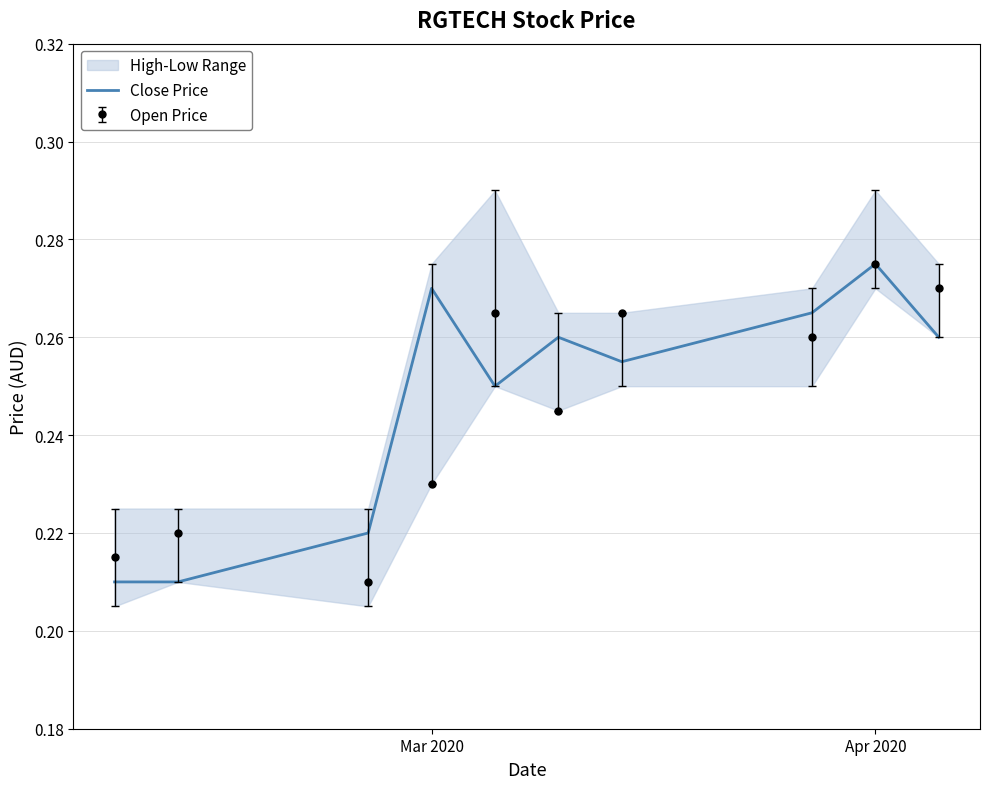

Reading left to right, extract all data points from this chart.

0.2	0.2	0.2	0.3	0.2	0.3	0.3	0.3	0.3	0.3